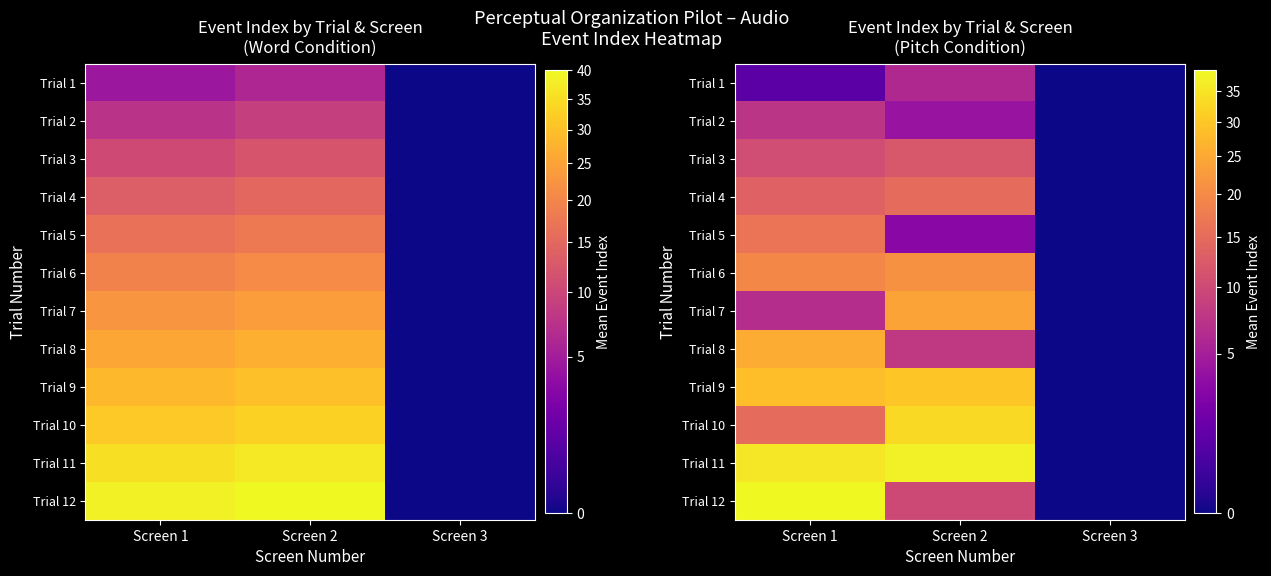

The value of Trial 10 at Screen 2 is 33.0. True or false?

True